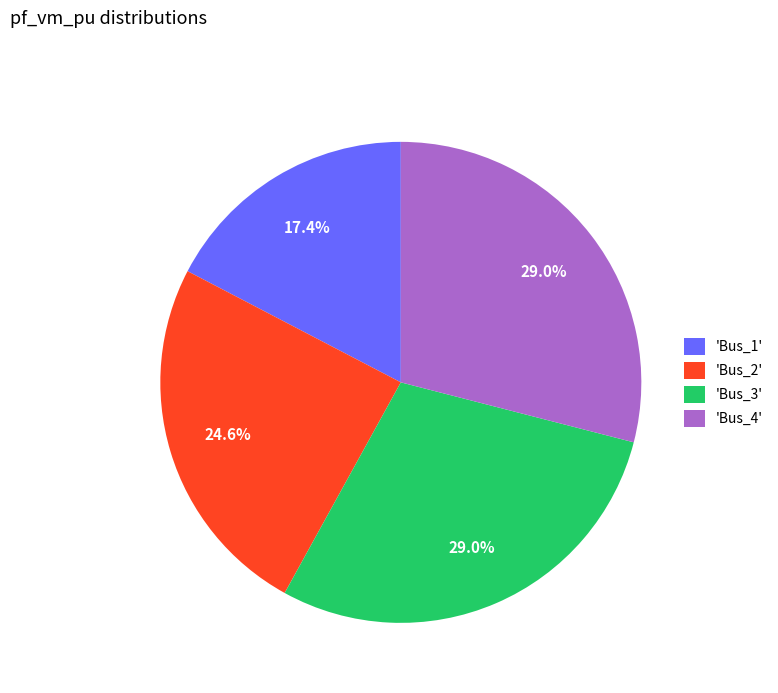

To the nearest percent, what is the average slice percentage?

25%